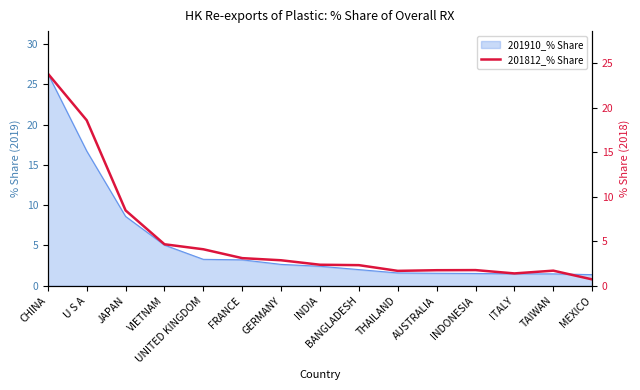

List the labels in order of value, largest first.

CHINA, U S A, JAPAN, VIETNAM, UNITED KINGDOM, FRANCE, GERMANY, INDIA, BANGLADESH, INDONESIA, AUSTRALIA, TAIWAN, THAILAND, ITALY, MEXICO